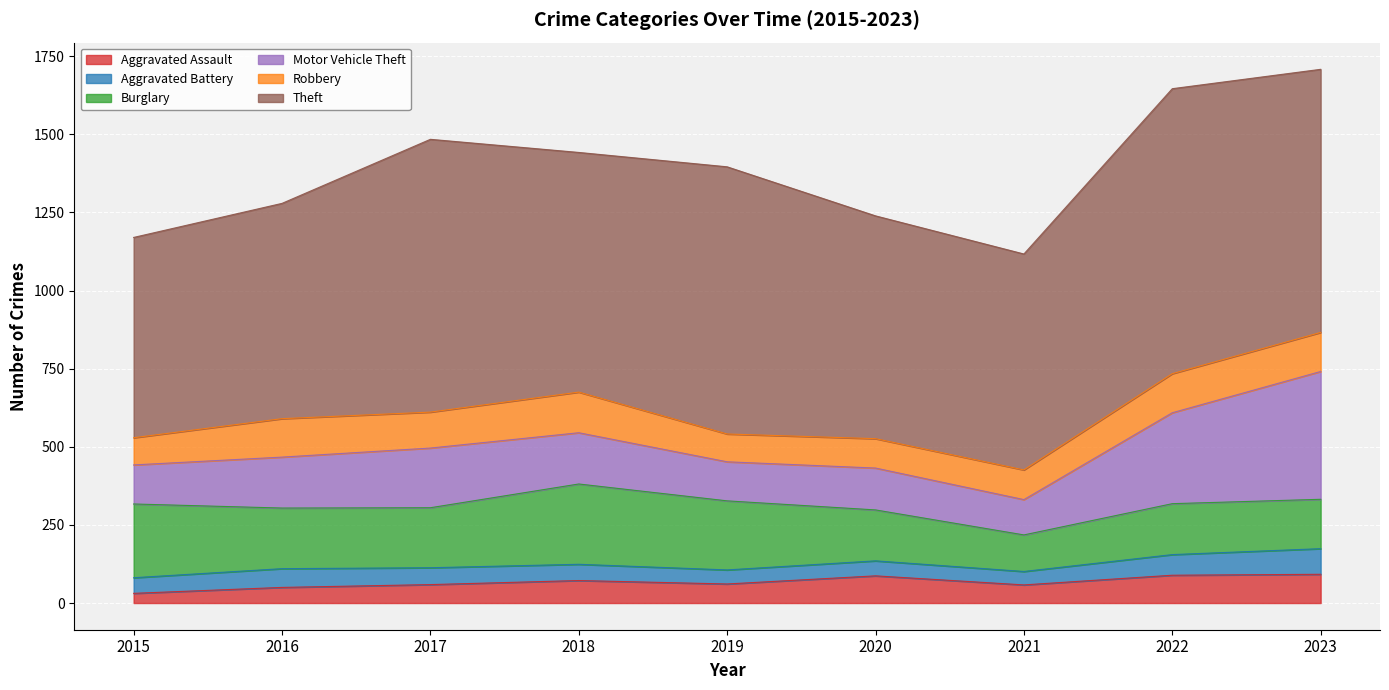

At which label is Burglary closest to 187?

2017